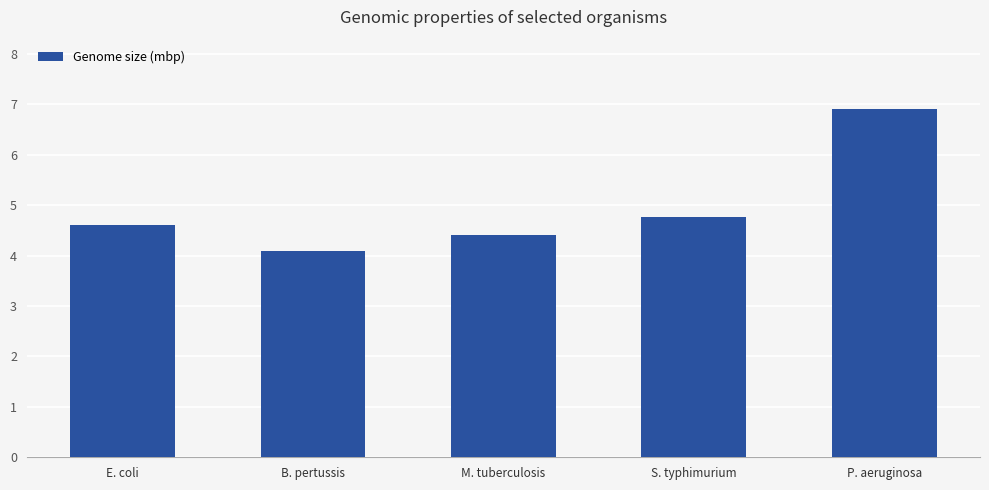

At which label is the value closest to 5?

S. typhimurium